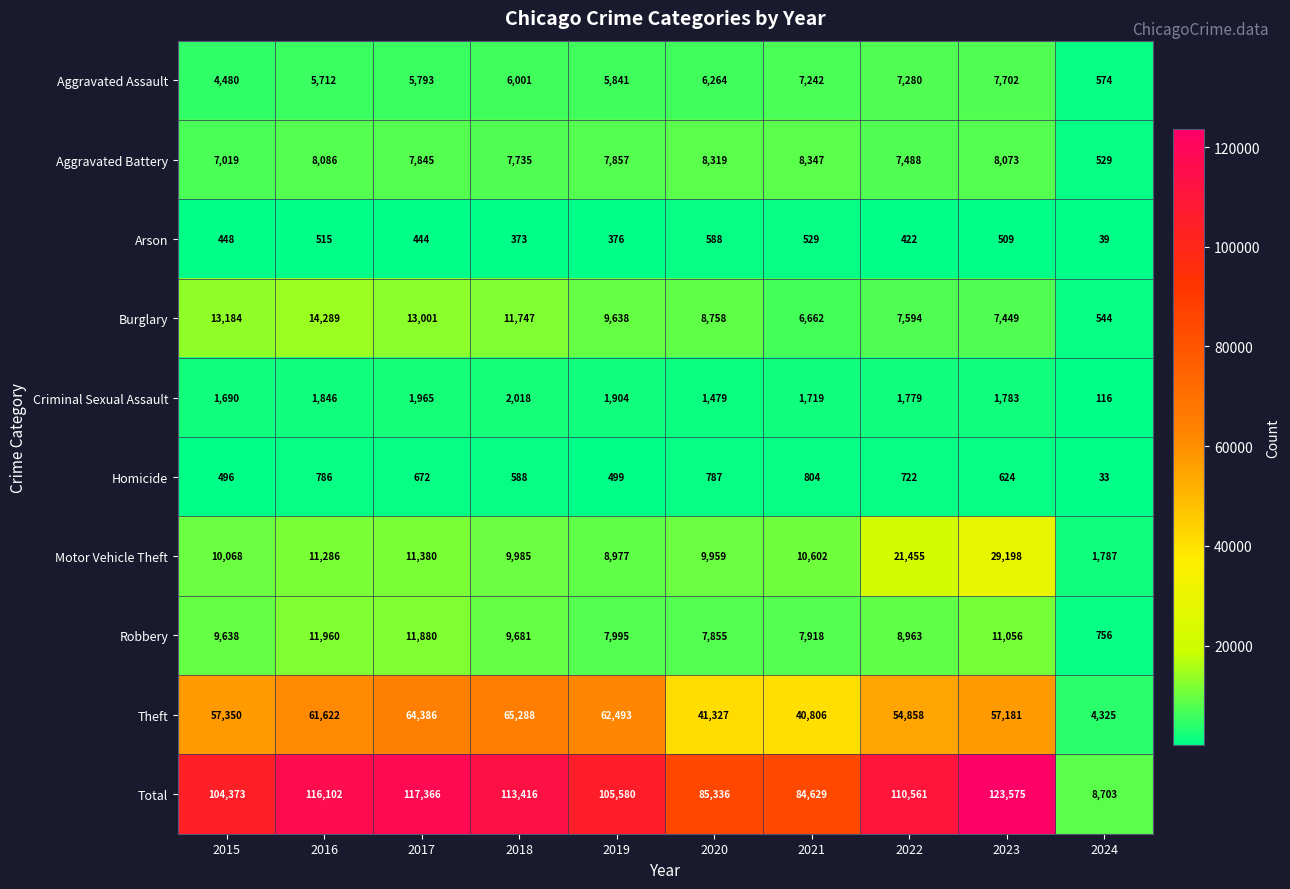

What is the approximate value of Homicide at 2021?

804